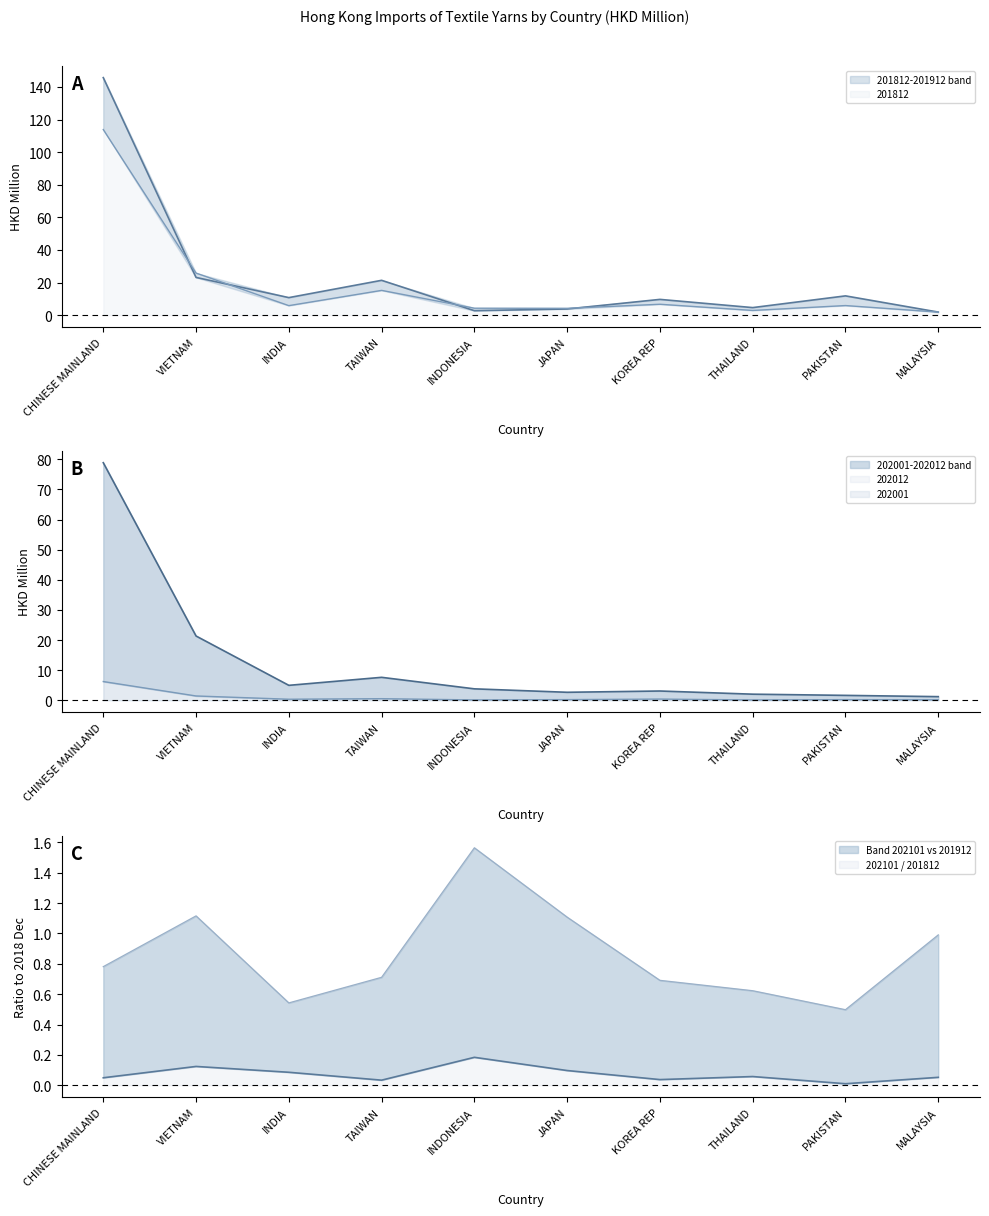

Which series ends up on top after the final intersection of 202012 and 201812?

201812